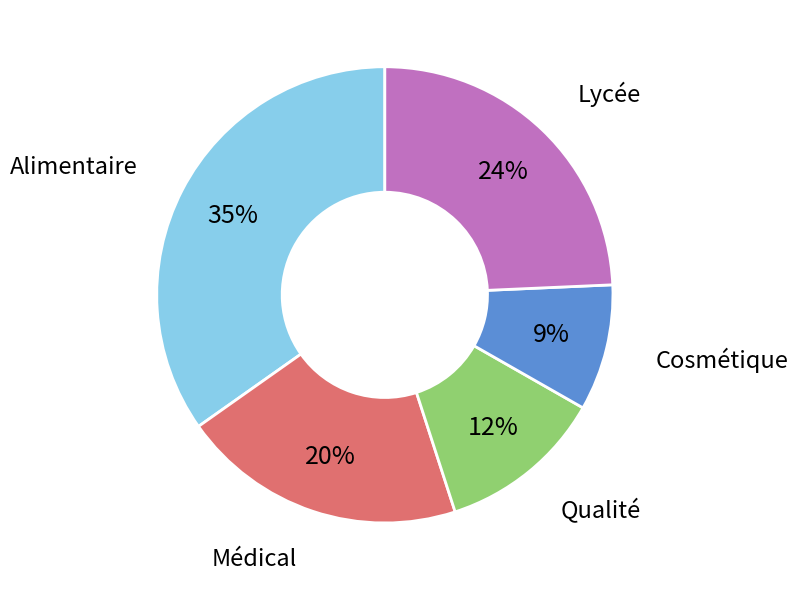

The Qualité slice represents 12% of the pie. True or false?

True